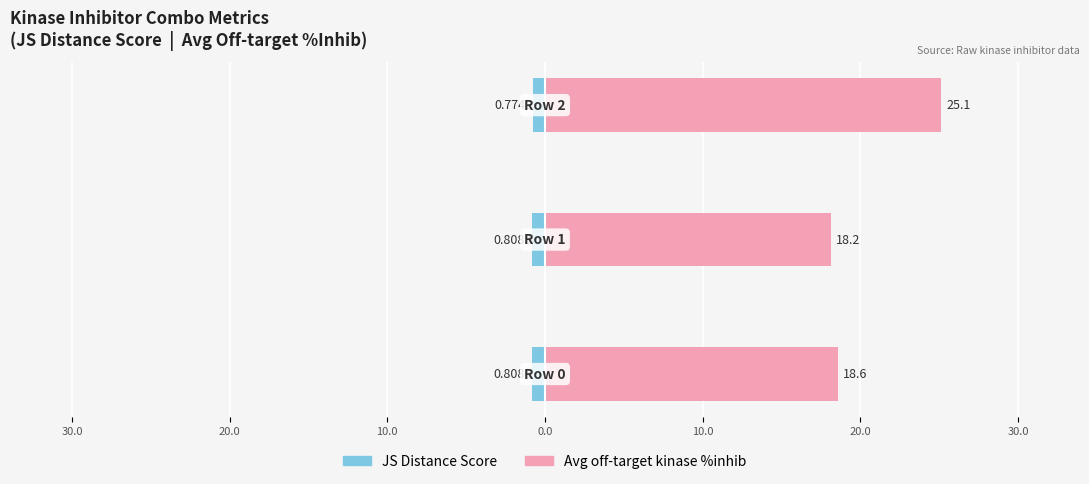

What are all the series names shown in the legend?

JS Distance Score, Avg off-target kinase %inhib